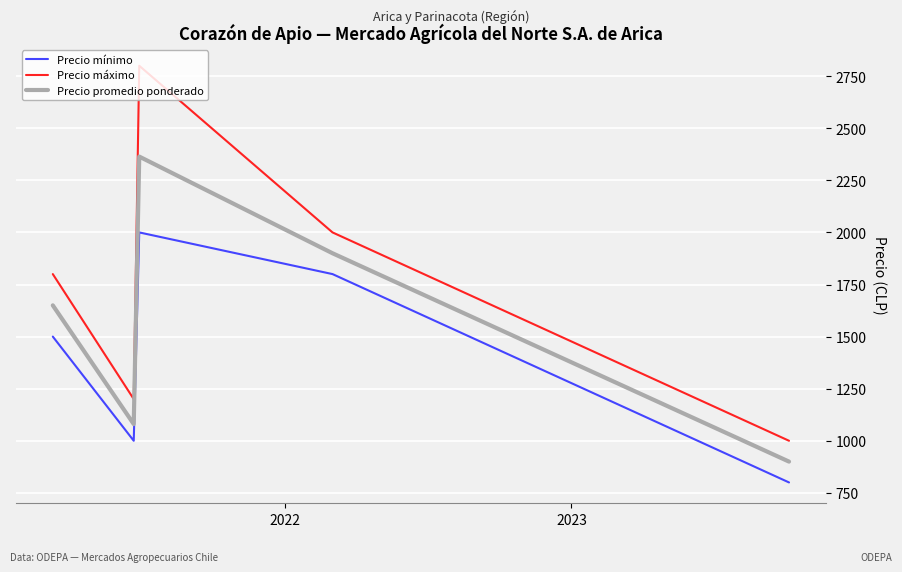

Which series has the largest total across all categories?

Precio máximo